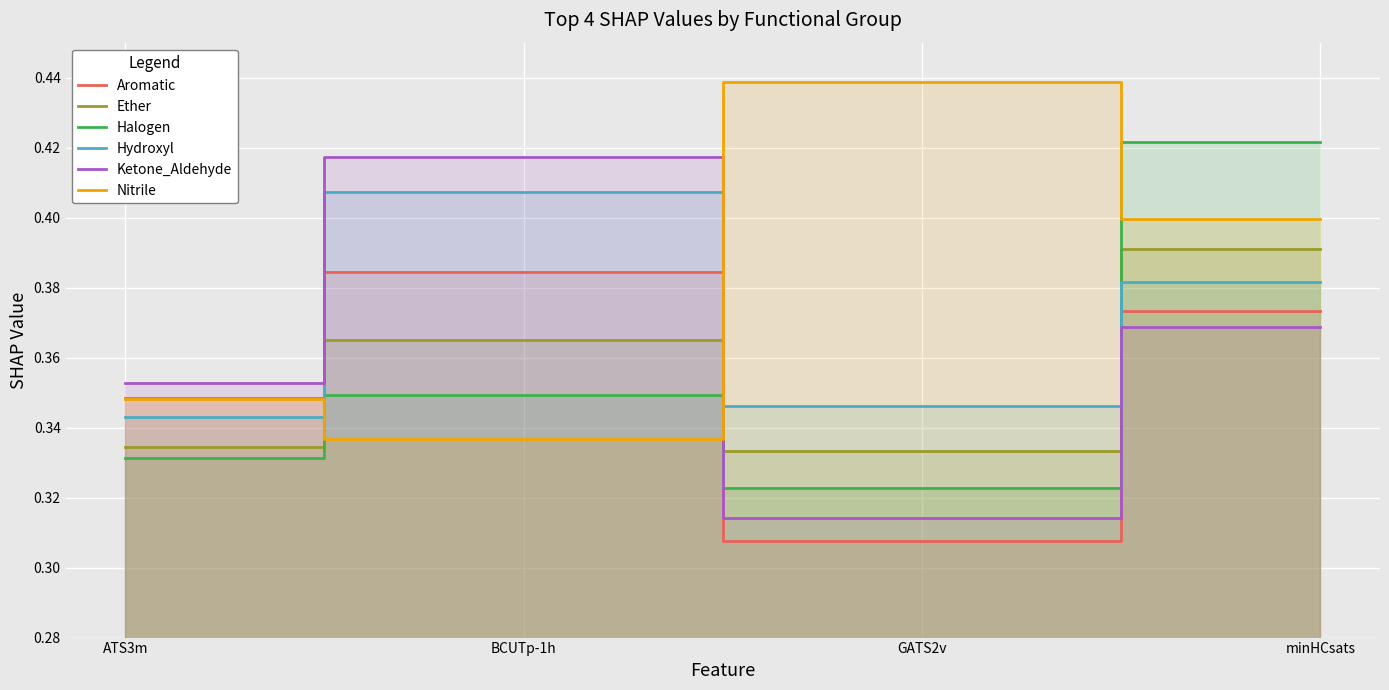

Does the chart display data point markers on the line(s)?

No